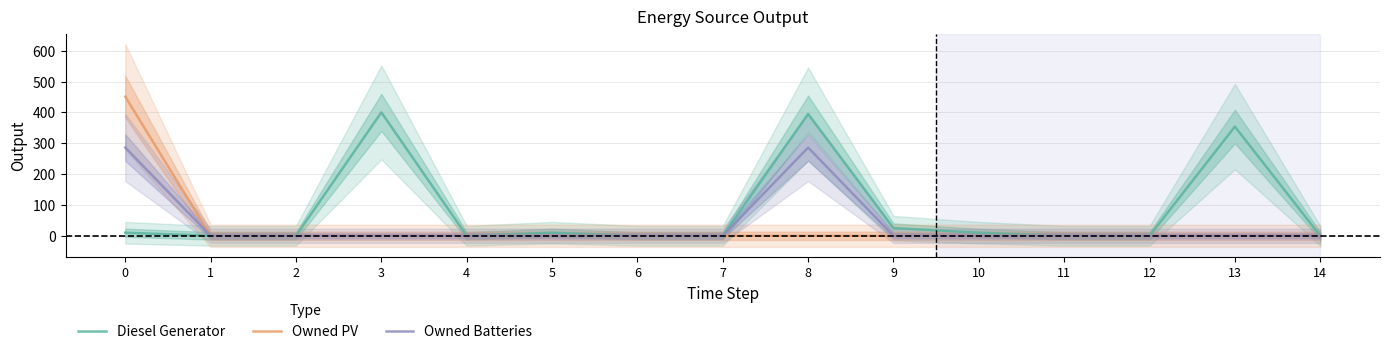

What is the sum of all Diesel Generator values?

1204